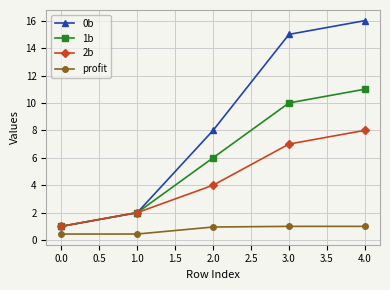

What is the label of the 2nd point from the right?

3.0